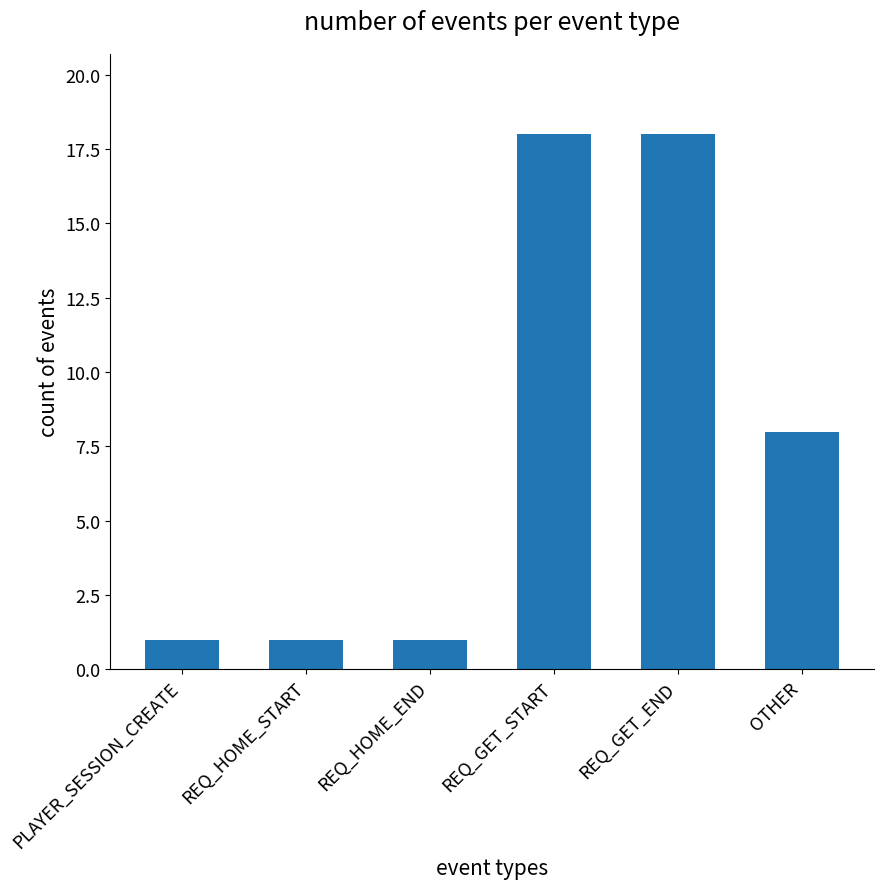

At which label is the value closest to 9?

OTHER